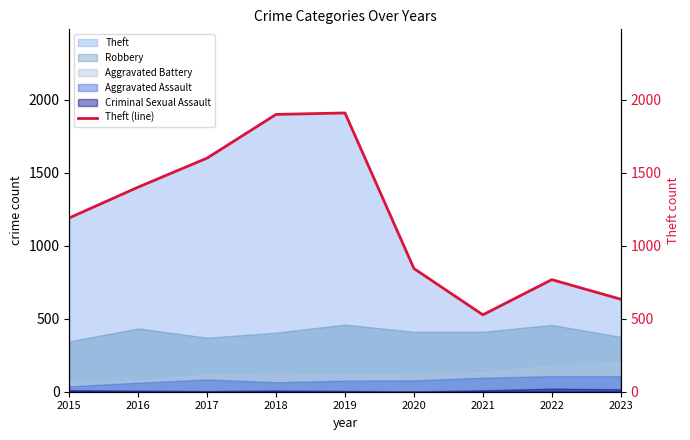

What is the value of the 5th point from the left?

1910